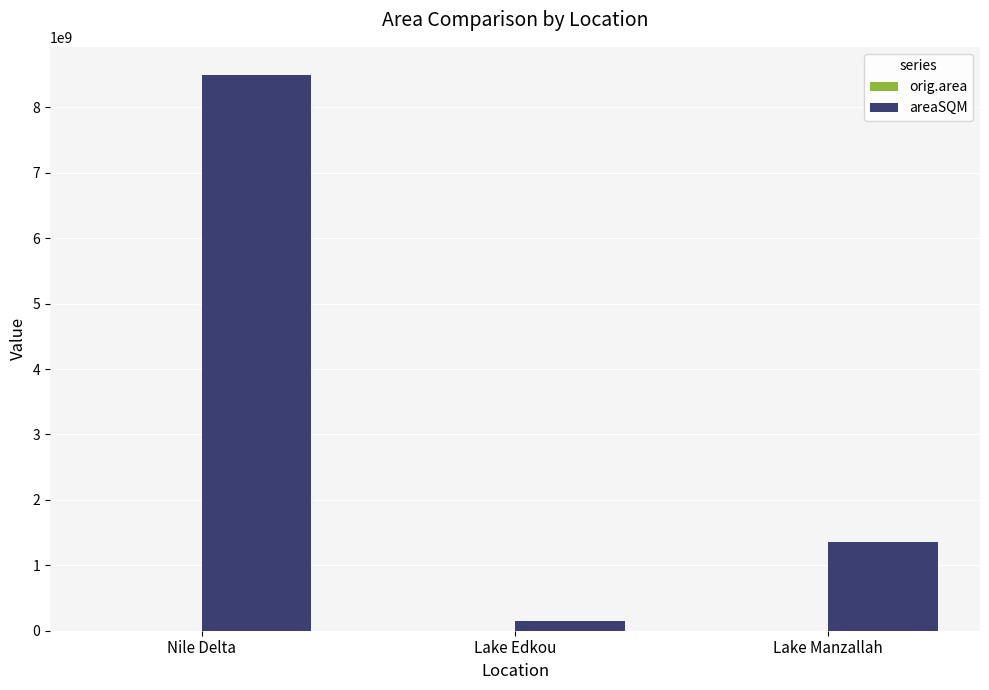

At which category is the sum across all series the highest?

Nile Delta